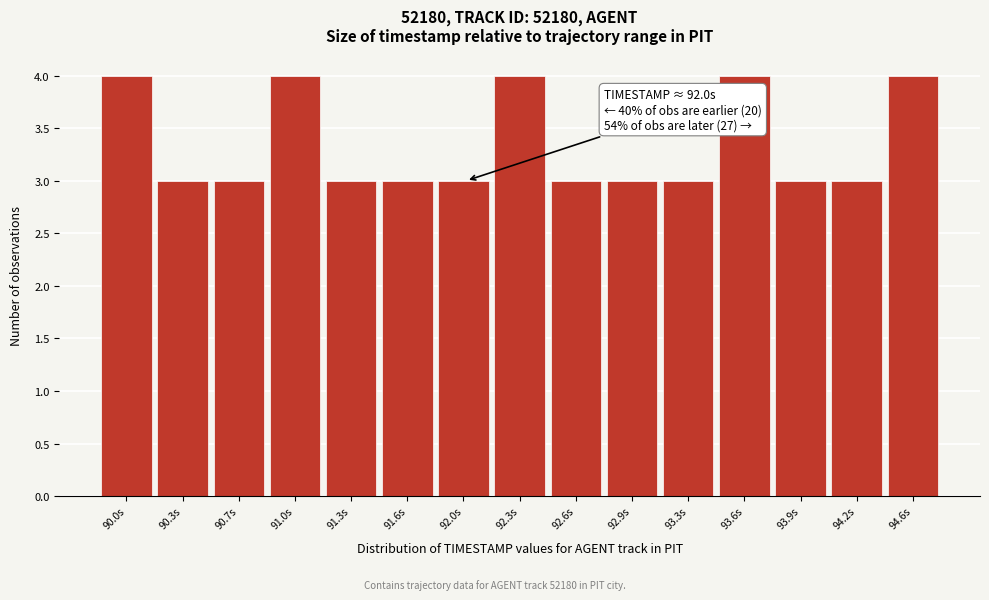

Reading left to right, transcribe all the data shown in this chart.

90.0s=4	90.3s=3	90.7s=3	91.0s=4	91.3s=3	91.6s=3	92.0s=3	92.3s=4	92.6s=3	92.9s=3	93.3s=3	93.6s=4	93.9s=3	94.2s=3	94.6s=4